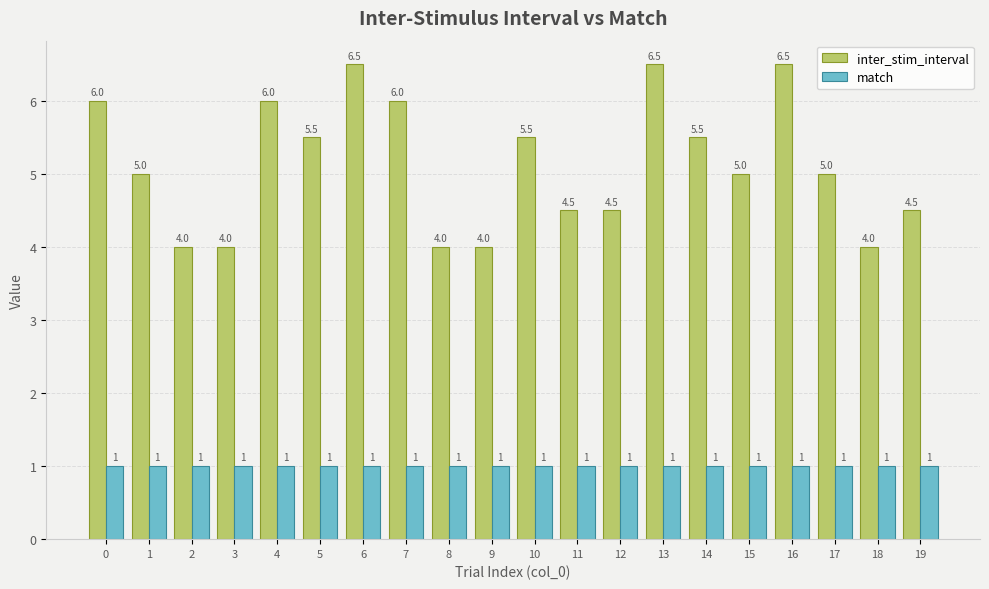

What are all the series names shown in the legend?

inter_stim_interval, match